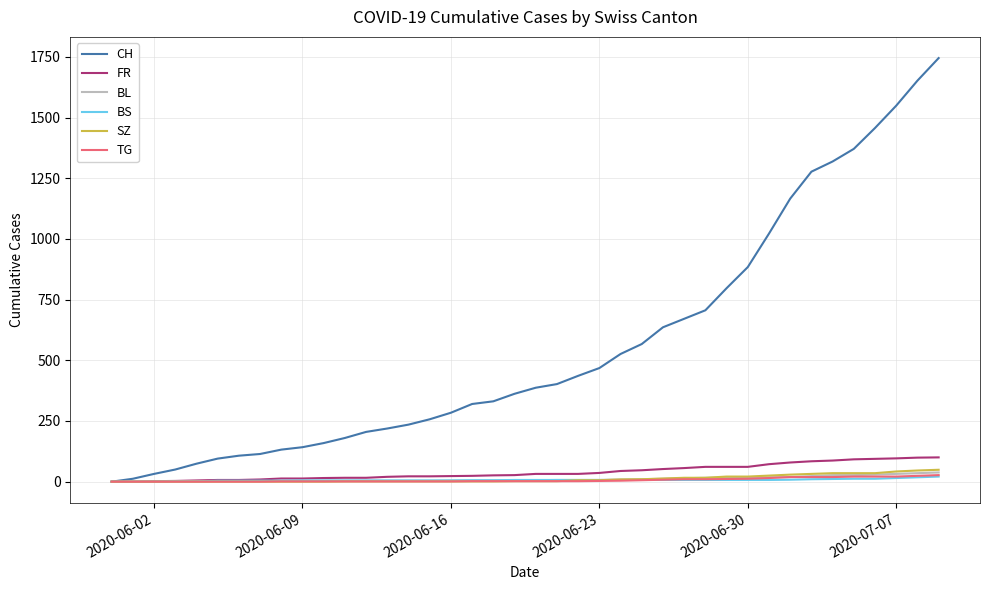

Which series has the largest range (max minus min)?

CH